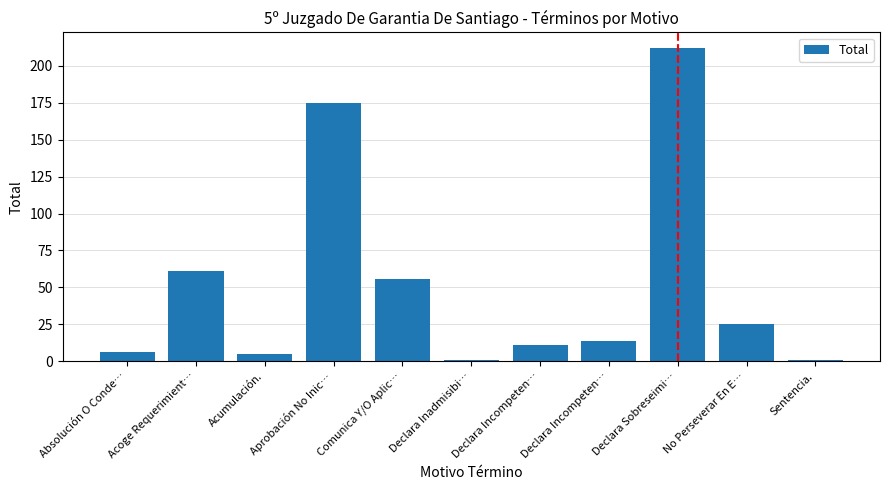

Count the number of data series in this chart.

1